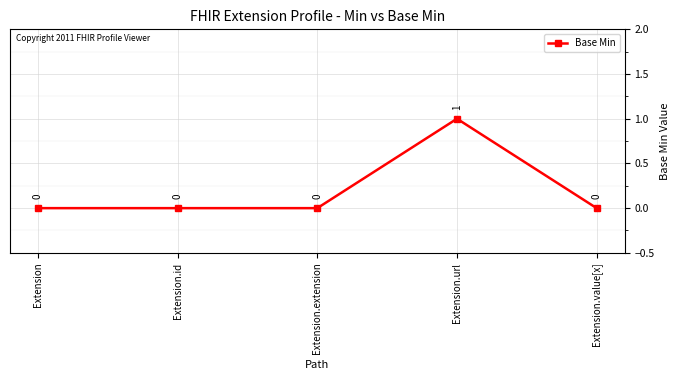

What is the label of the 4th point from the left?

Extension.url